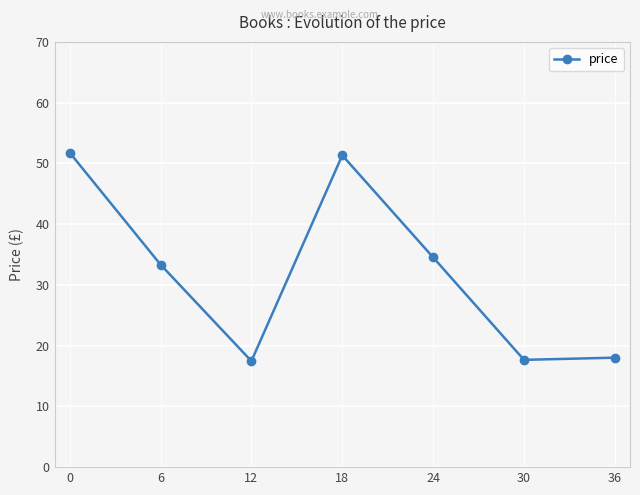

The chart shows a value of 34.5 at 24. True or false?

True